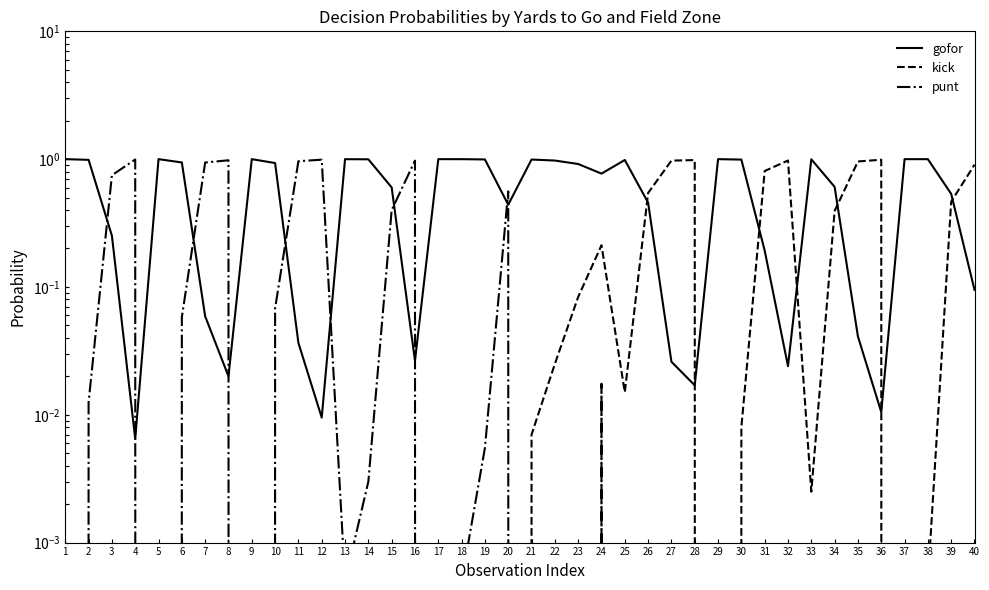

At which label does punt reach its minimum?

1